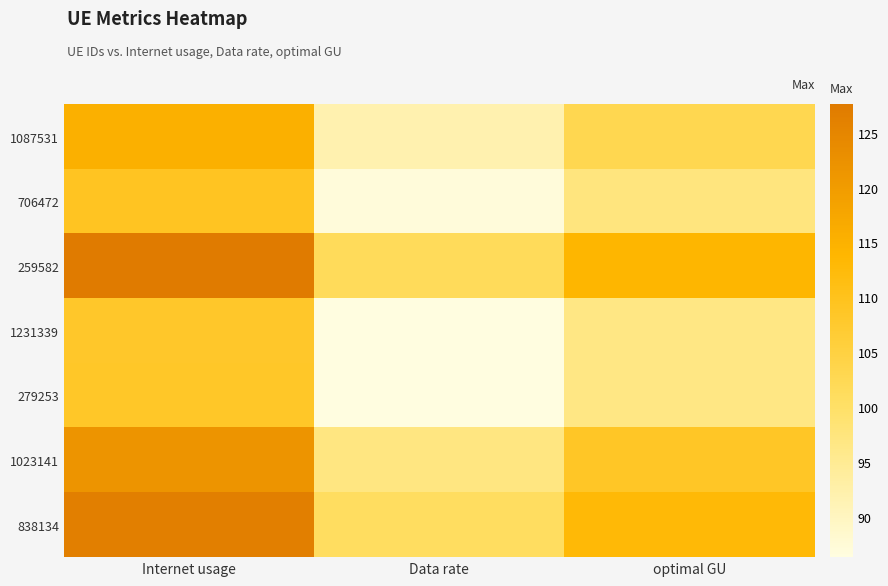

At Internet usage, list the series in order from smallest to largest.

1231339, 279253, 706472, 1087531, 1023141, 838134, 259582